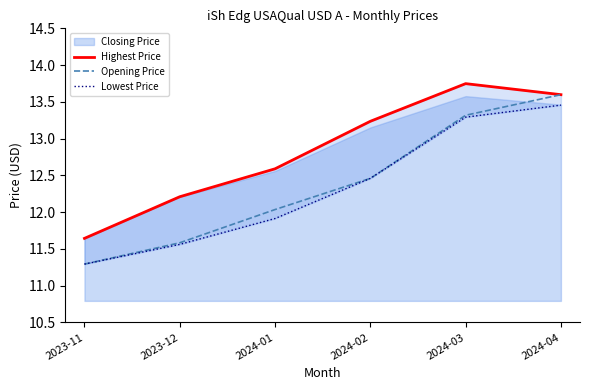

How many lines are shown in the chart?

3